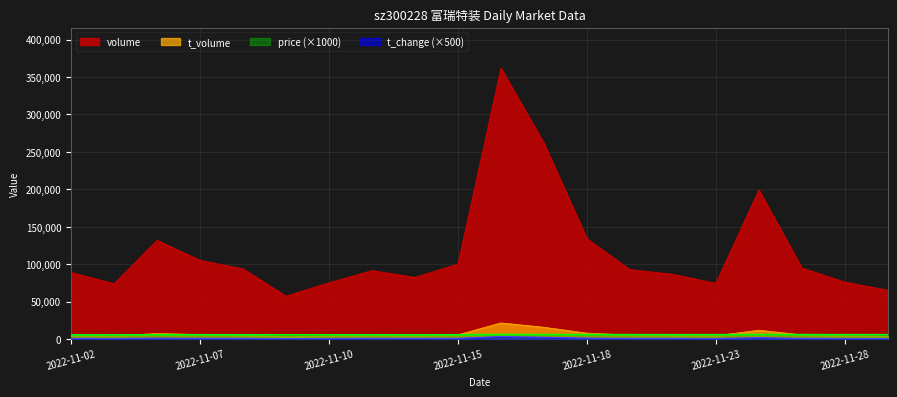

True or false: t_volume has a value of 7787 at 2022-11-15.

False